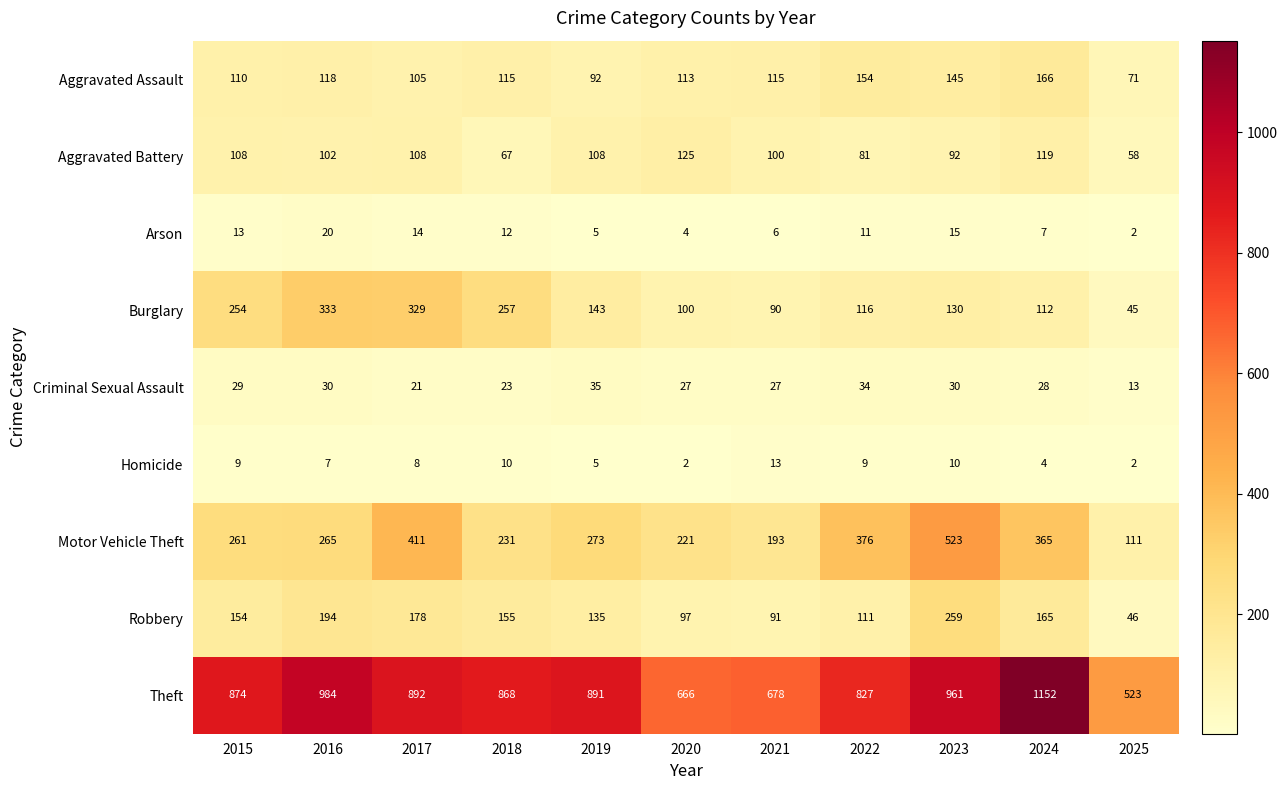

Is it true that Aggravated Assault equals 198 at 2020?

False